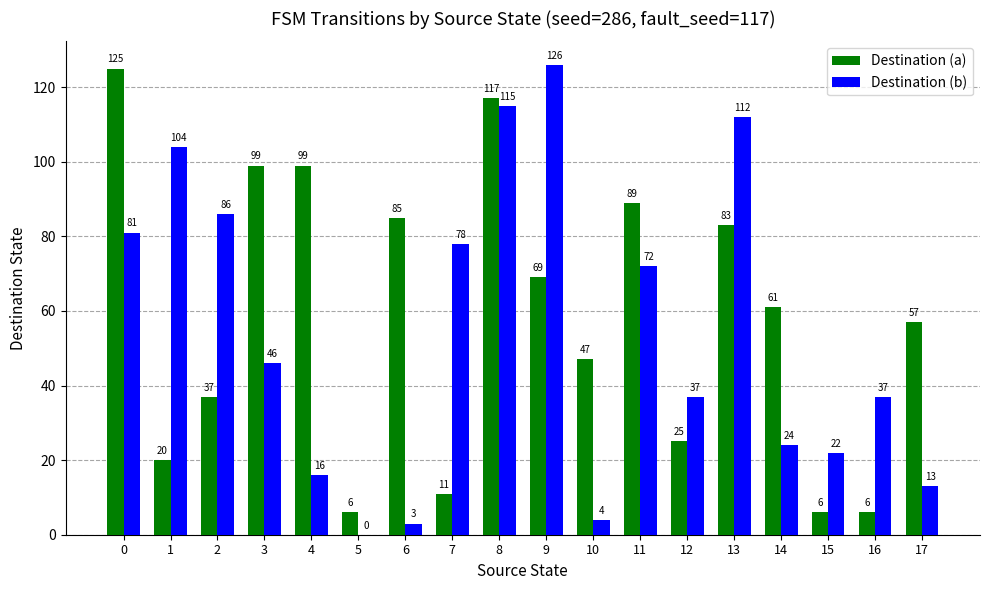

What is the maximum value shown in the chart?

126